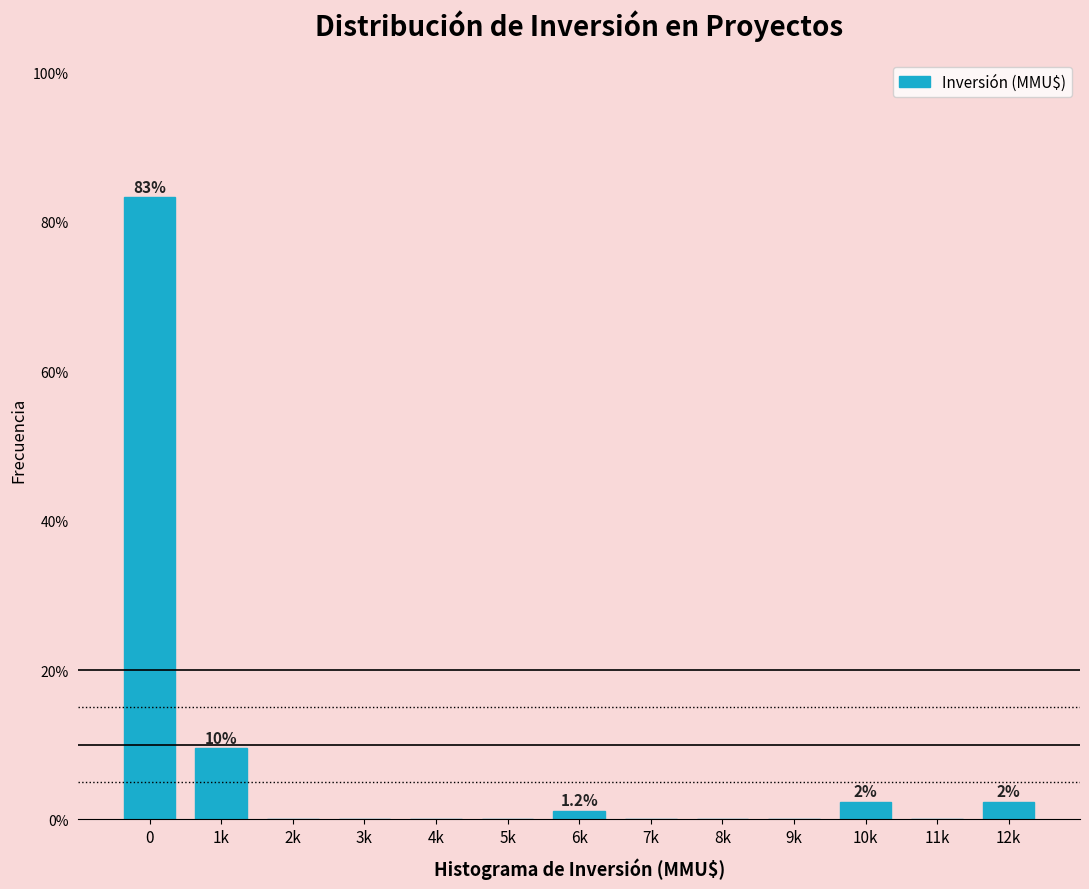

Reading left to right, transcribe all the data shown in this chart.

0=83.3	1k=9.5	2k=0.0	3k=0.0	4k=0.0	5k=0.0	6k=1.2	7k=0.0	8k=0.0	9k=0.0	10k=2.4	11k=0.0	12k=2.4